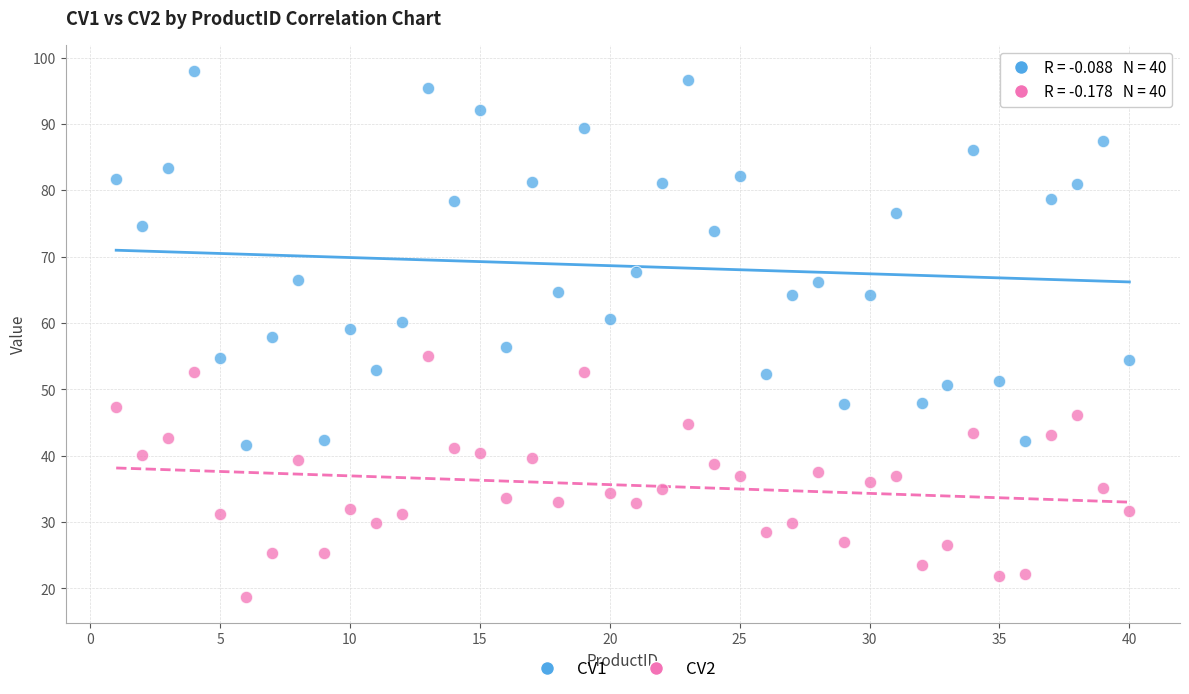

In the CV1 series, what Y value is closest to 69?

67.7